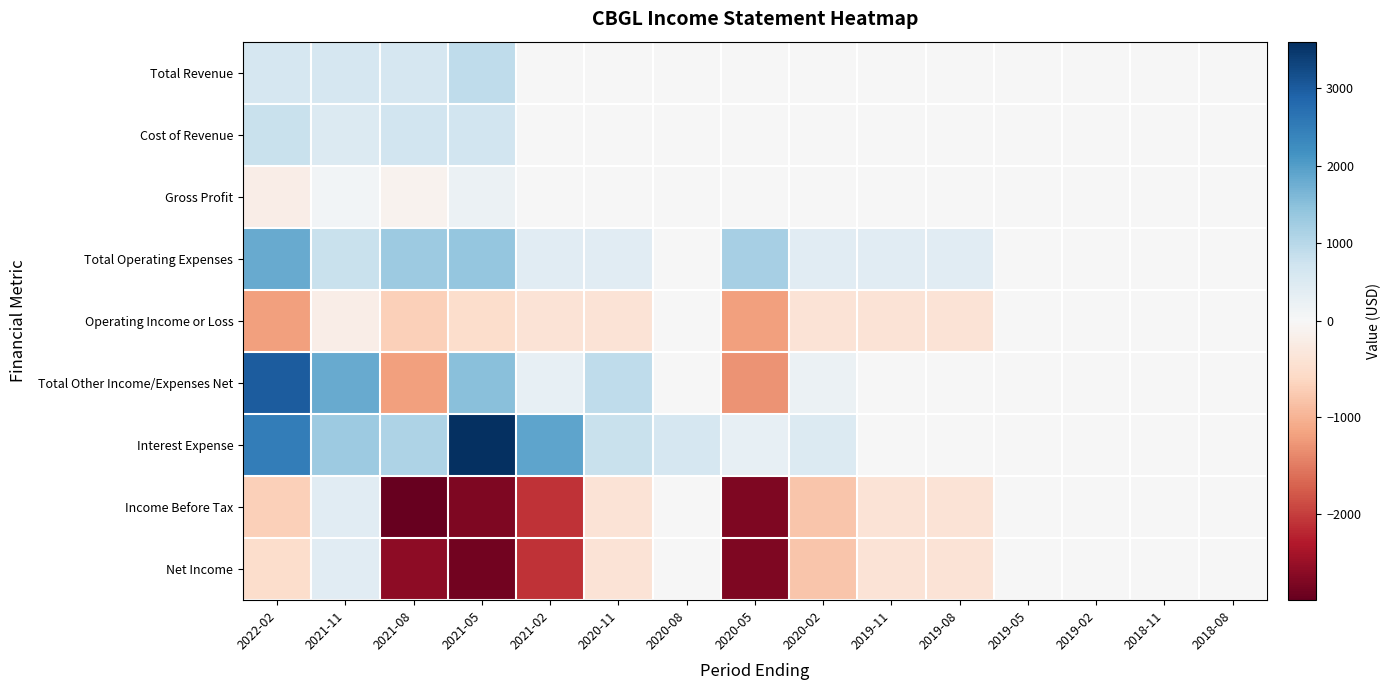

What is the difference between the highest and lowest values at 2021-08?

4200